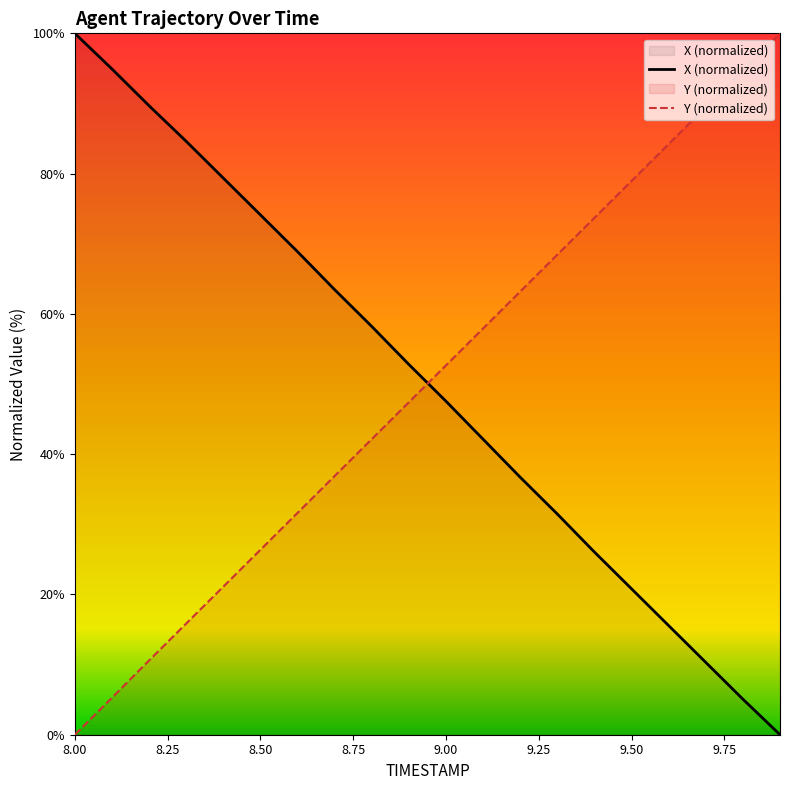

What is the value of the X point at the 4th from the left?

84.6